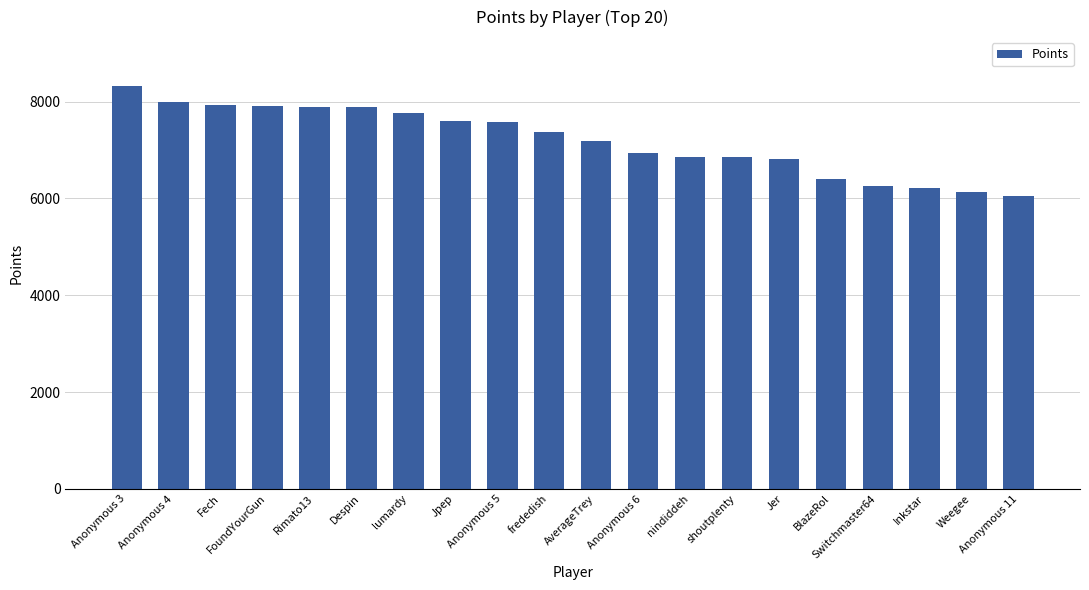

Which has a higher value, Inkstar or Anonymous 5?

Anonymous 5